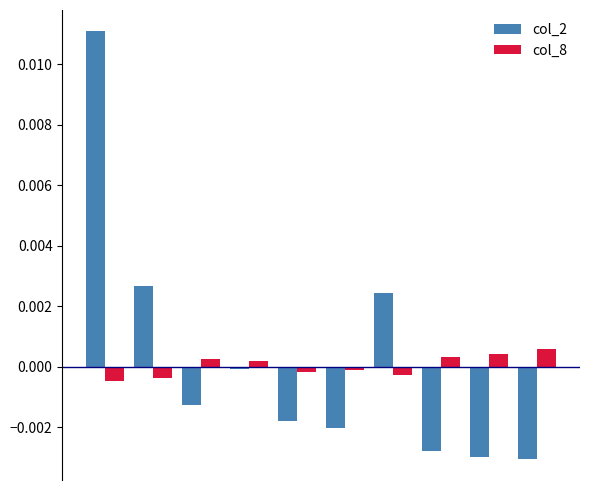

Which series has the widest spread of values?

col_2